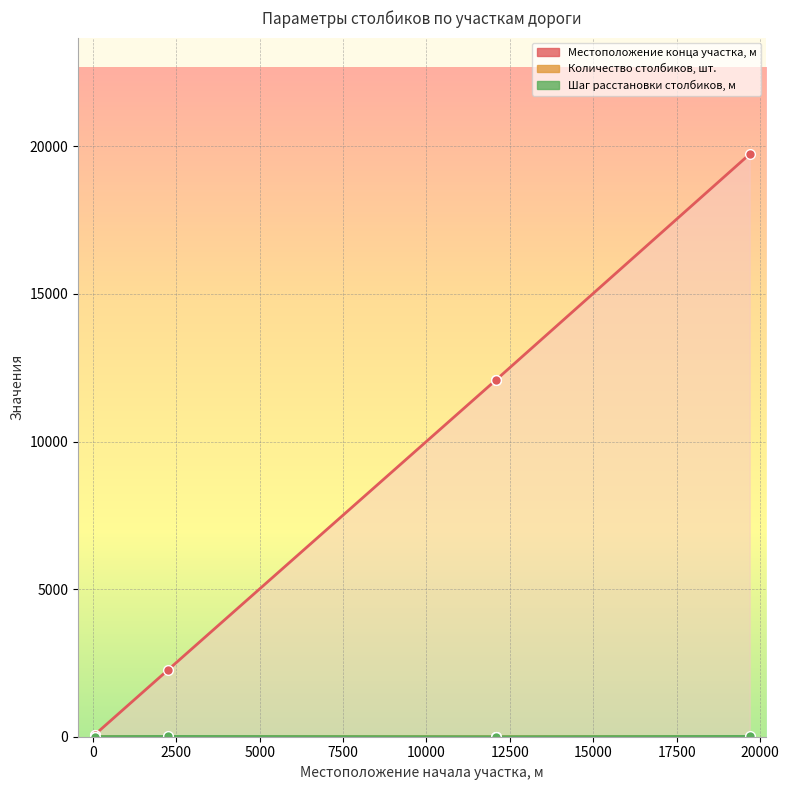

True or false: Количество столбиков, шт. has a value of 7 at 19692.

False